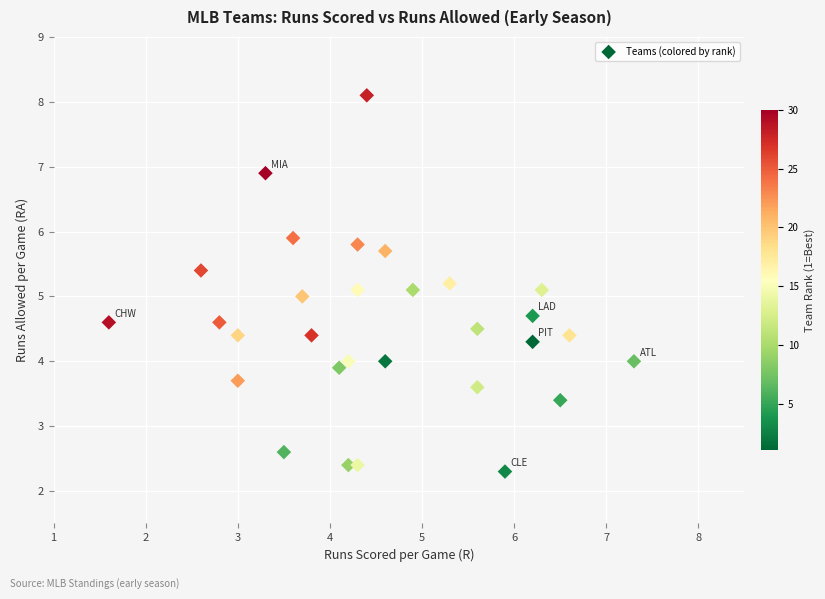

What is the range of X values (max minus min)?

5.7